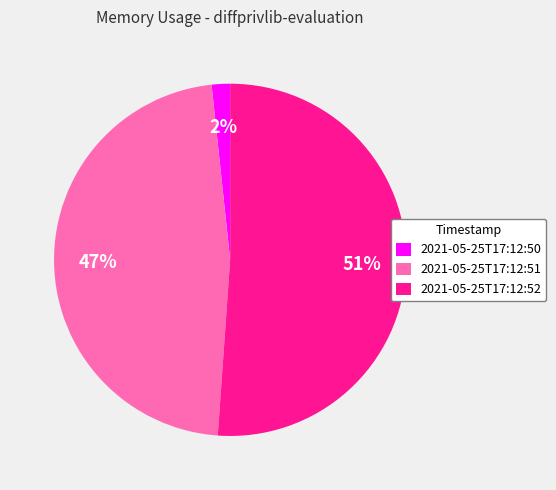

To the nearest percent, what portion does 2021-05-25T17:12:50 represent?

2%